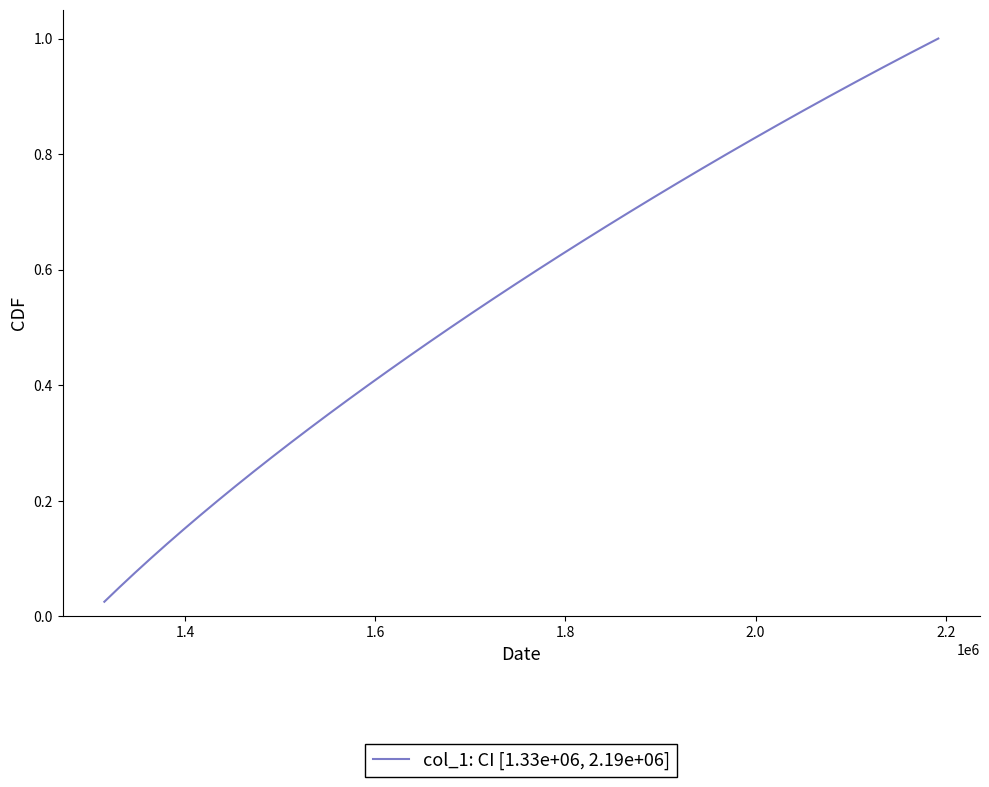

How many lines are shown in the chart?

1